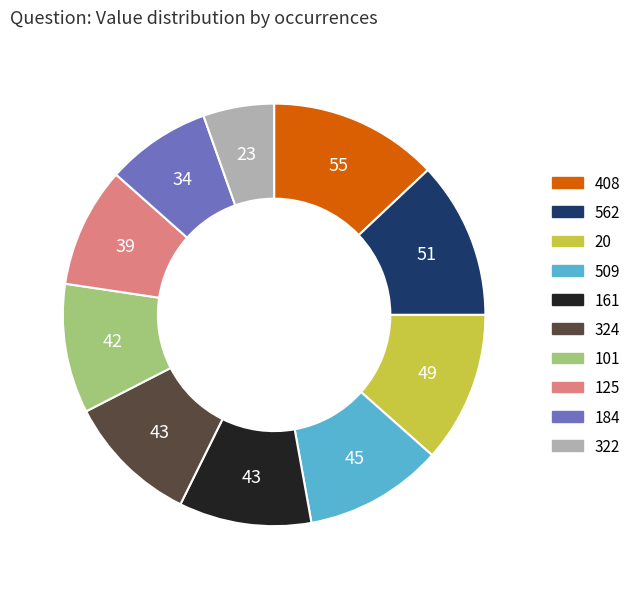

What is the ratio of the value at 161 to the value at 509?

1.0